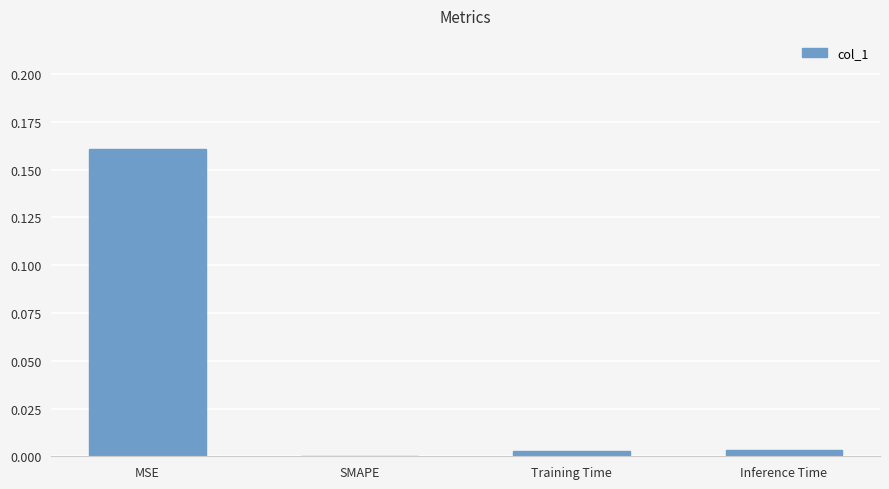

Which category has the highest value across all series?

MSE